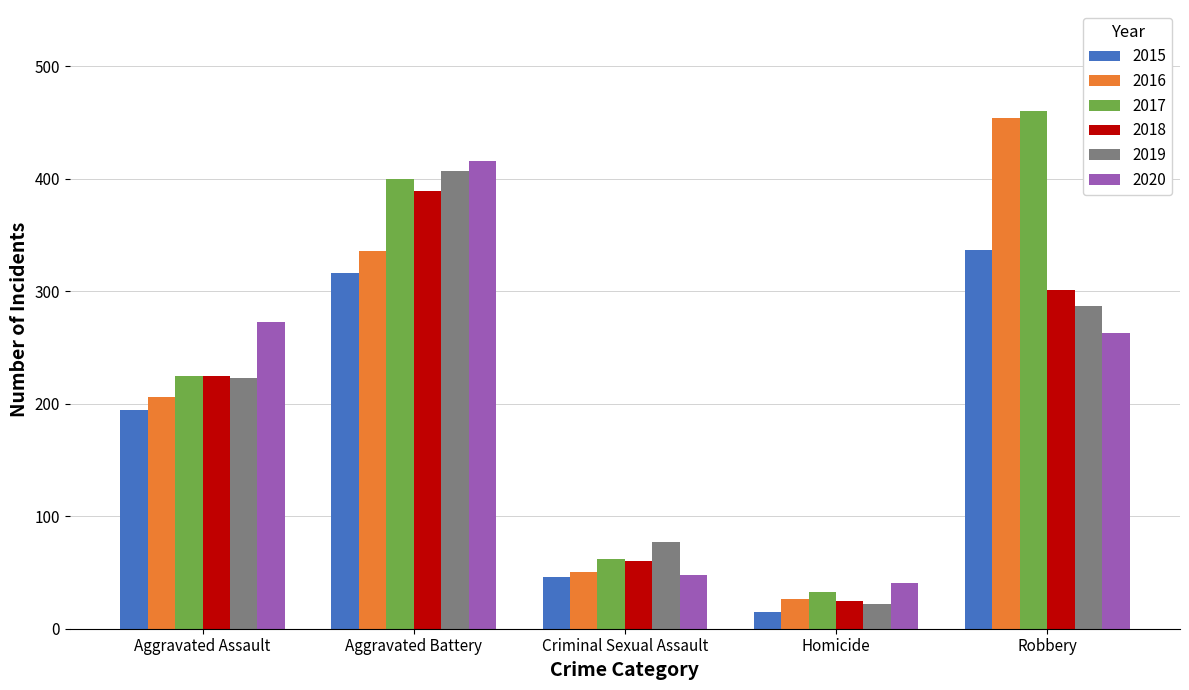

Are the bars grouped side by side (vs. stacked)?

Yes